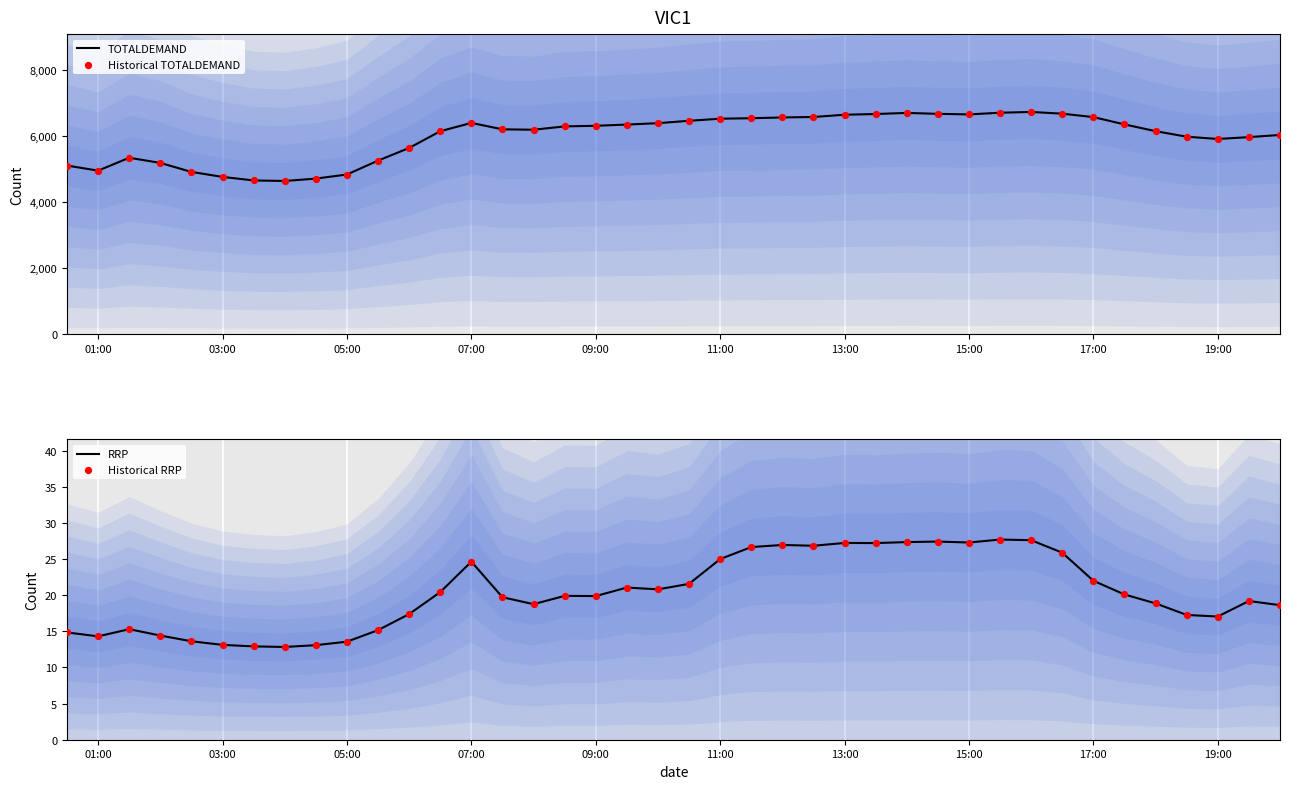

At how many categories does at least one series exceed 2684?

40